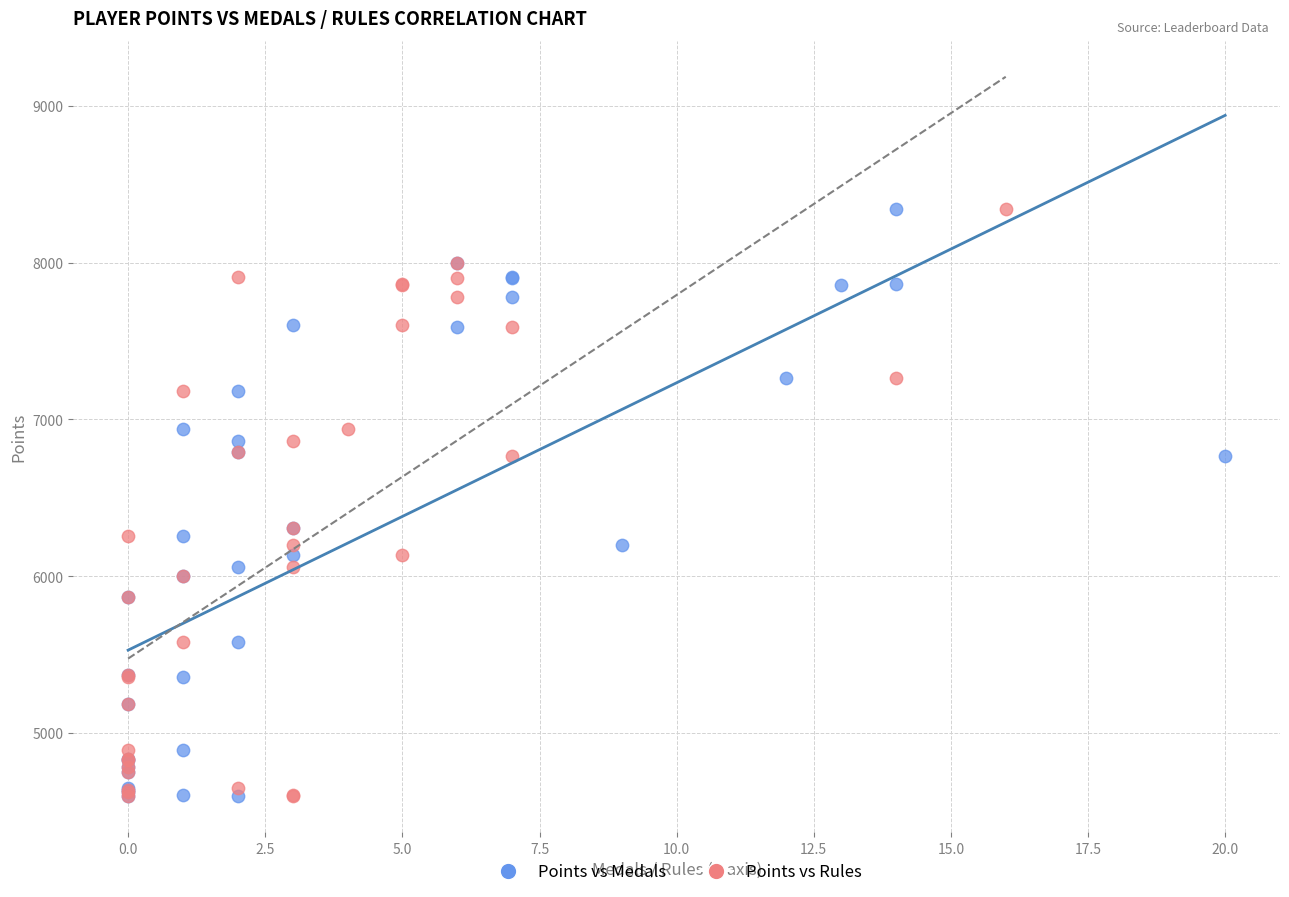

What are all the series names shown in the legend?

Points vs Medals, Points vs Rules